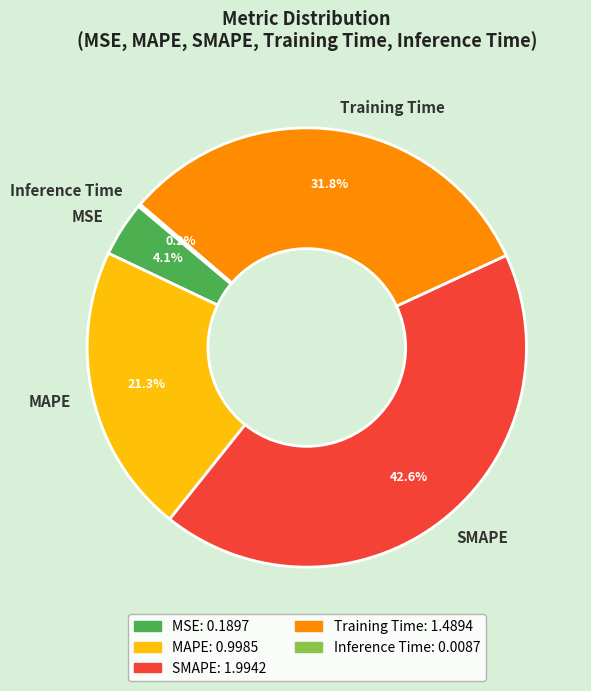

What is the largest slice in the pie chart?

SMAPE